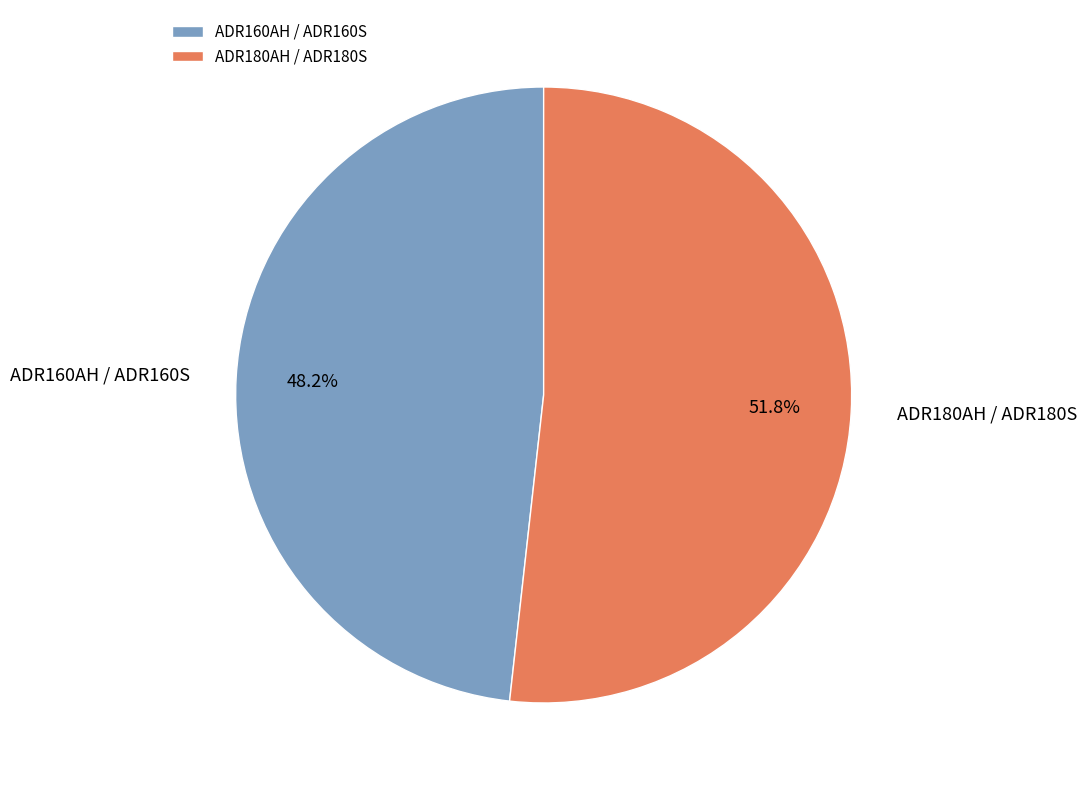

What percentage is the ADR180AH / ADR180S slice, to the nearest percent?

52%